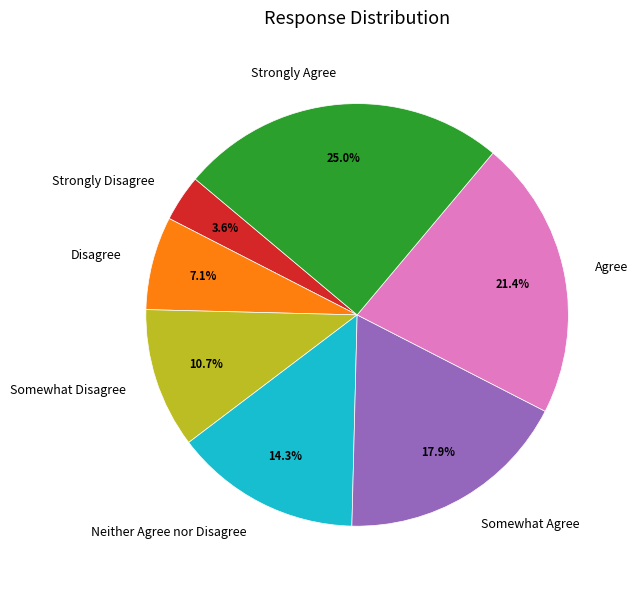

To the nearest percent, what percentage of the pie is Somewhat Agree?

18%